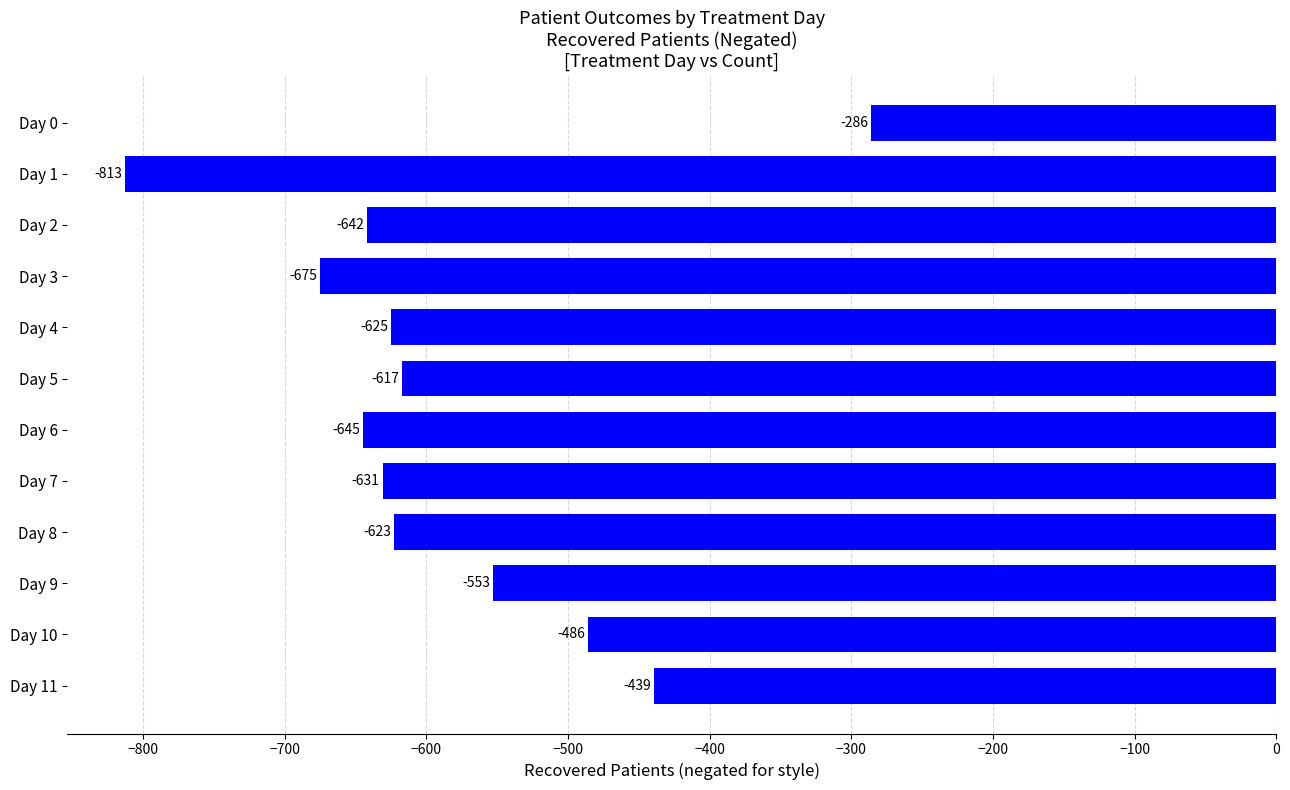

What is the smallest value displayed?

-813